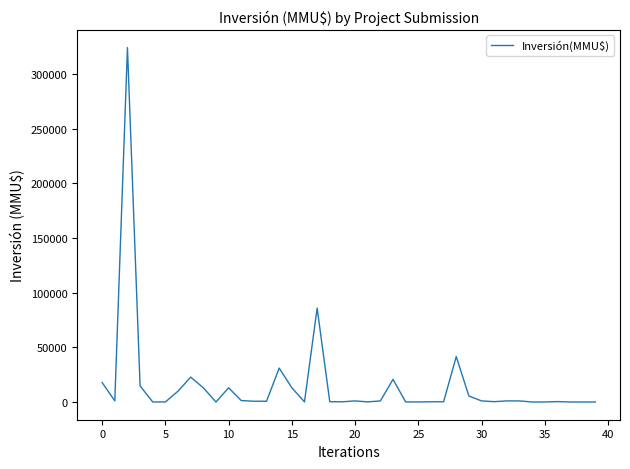

What is the maximum value shown in the chart?

324020